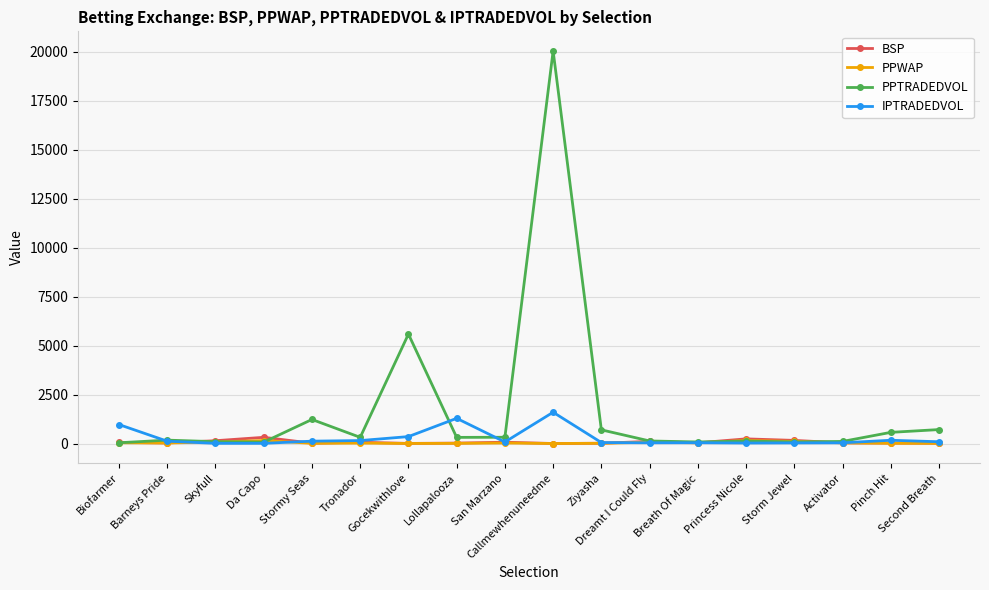

Which series has the largest range (max minus min)?

PPTRADEDVOL